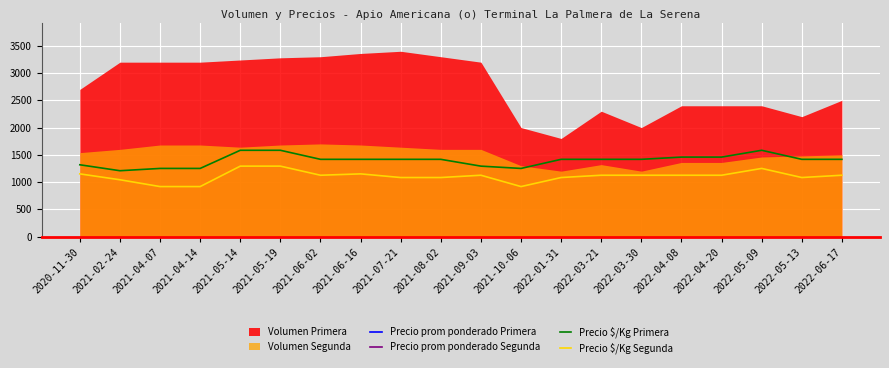

In Precio prom ponderado Primera, how many points are lower than both neighbors (excluding endpoints)?

2